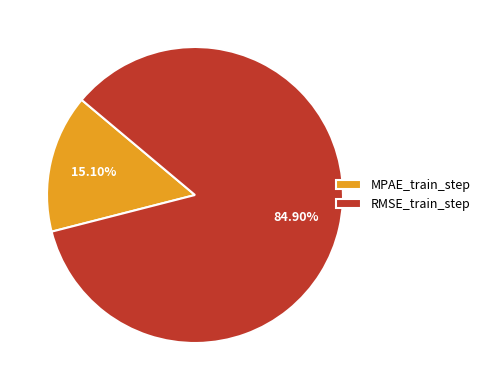

Is it true that RMSE_train_step is 91% of the pie?

False